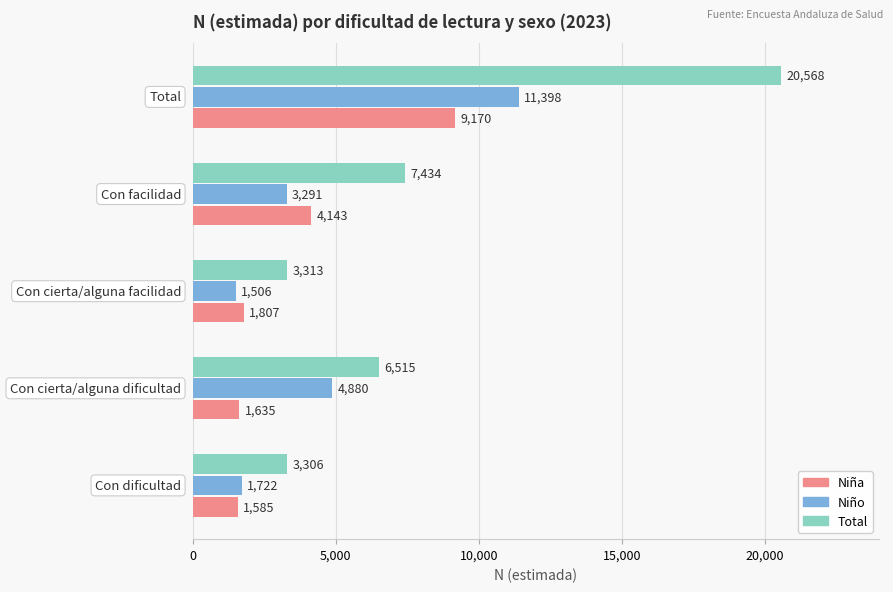

Rank the series by their maximum value, from lowest to highest.

Niña, Niño, Total